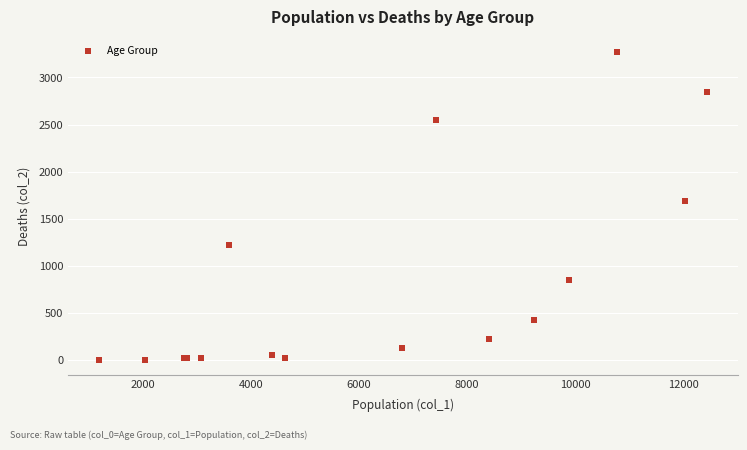

What Y value in the scatter plot is closest to 1638?

1690